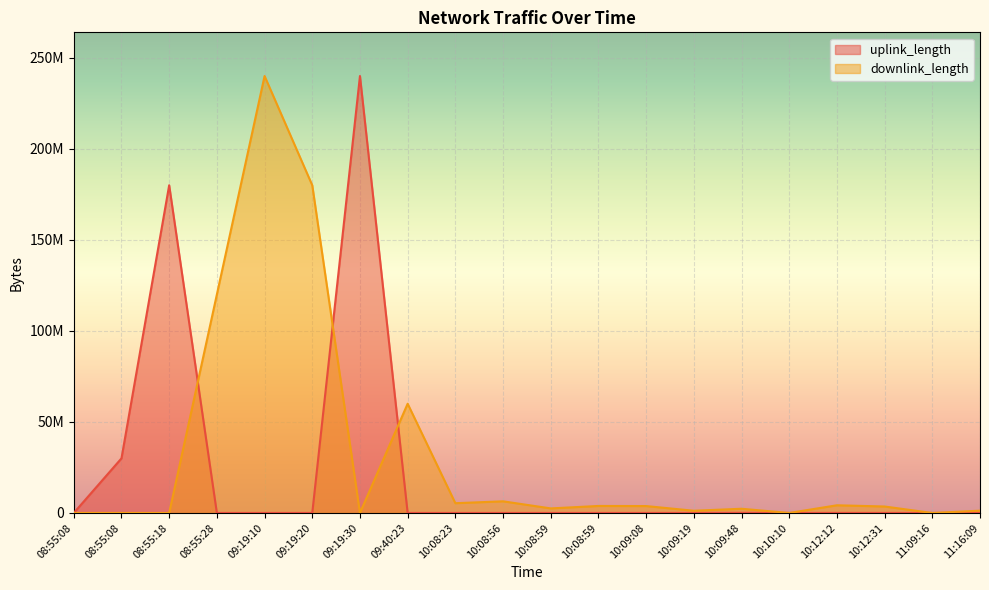

List the labels in order of uplink_length value, largest first.

09:19:30, 08:55:18, 08:55:08, 10:09:48, 11:16:09, 10:12:12, 10:09:19, 10:10:10, 10:12:31, 09:19:20, 10:08:56, 08:55:08, 10:09:08, 09:40:23, 10:08:59, 09:19:10, 08:55:28, 10:08:23, 10:08:59, 11:09:16